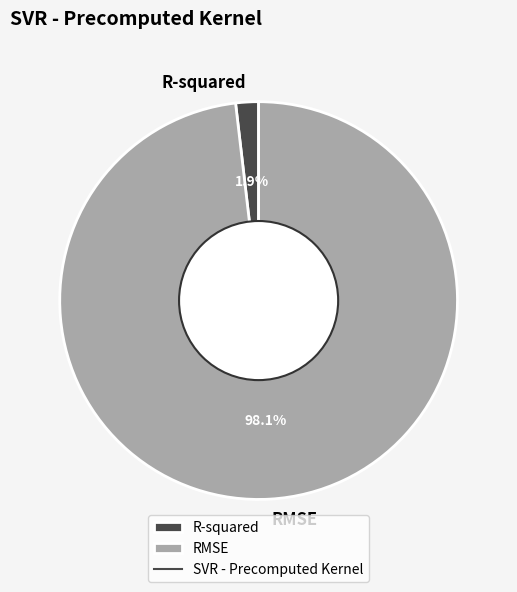

Is it true that RMSE is 91% of the pie?

False